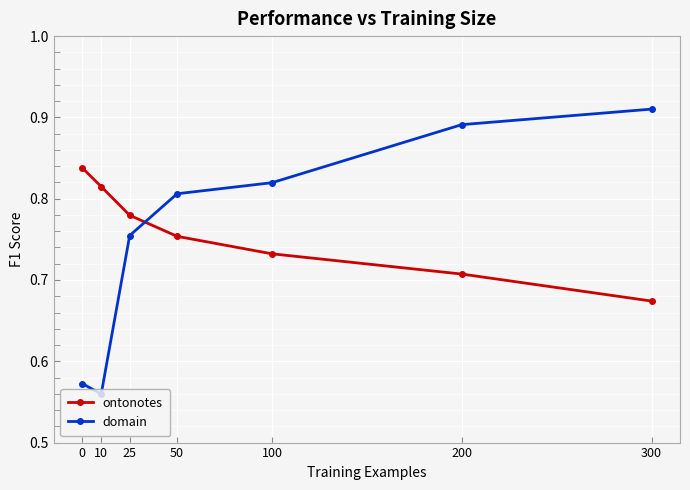

True or false: ontonotes and domain cross at least once.

True